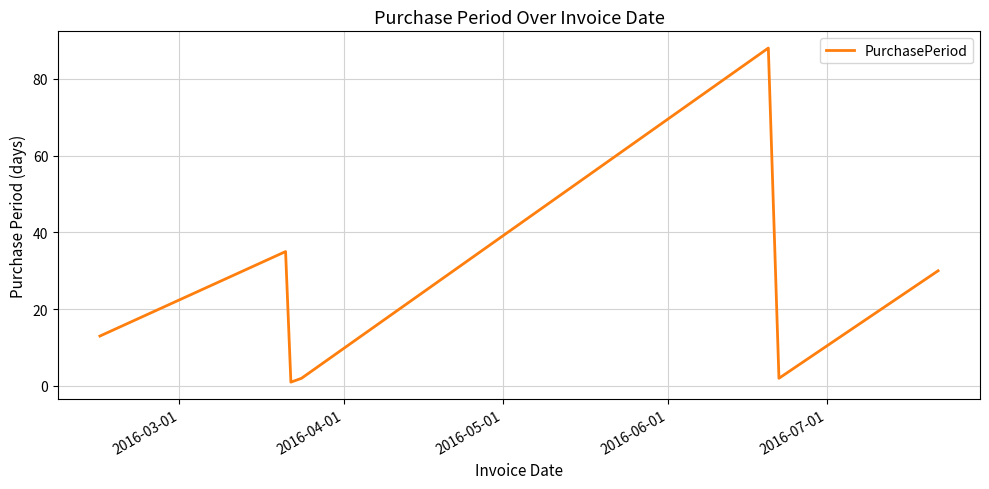

How many interior local valleys (lower than both neighbors) does the data have?

2